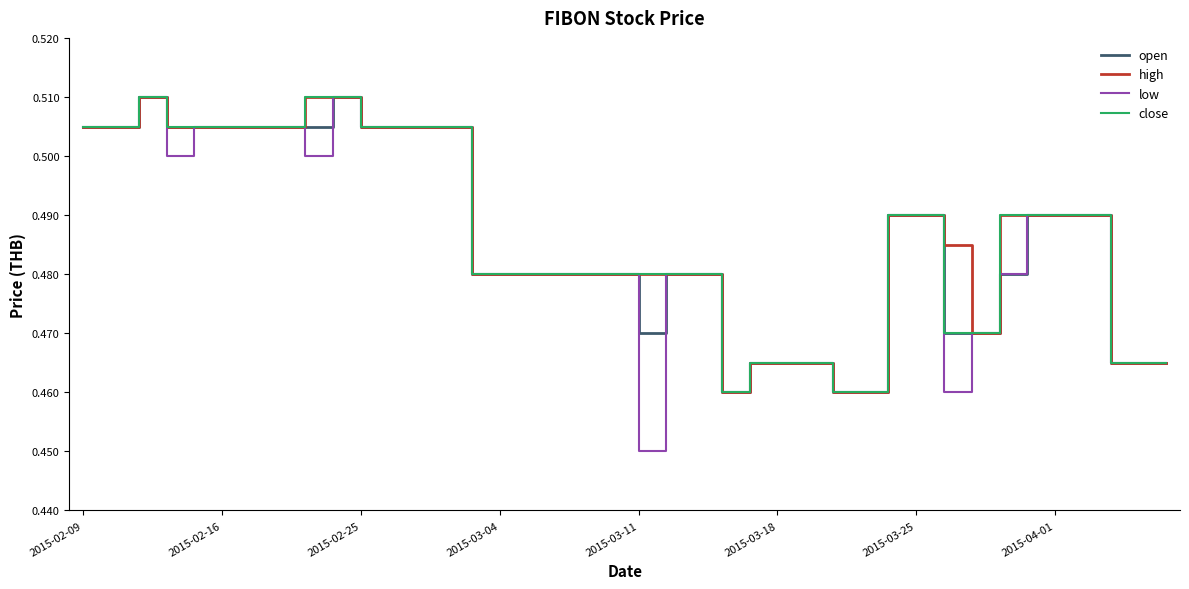

Which category has the lowest value across all series?

2015-03-11